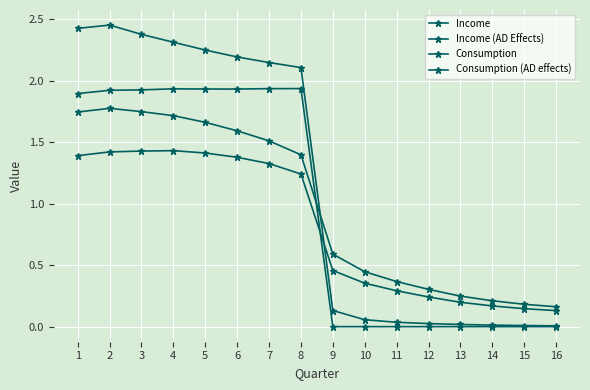

Which series has the largest total across all categories?

Income (AD Effects)